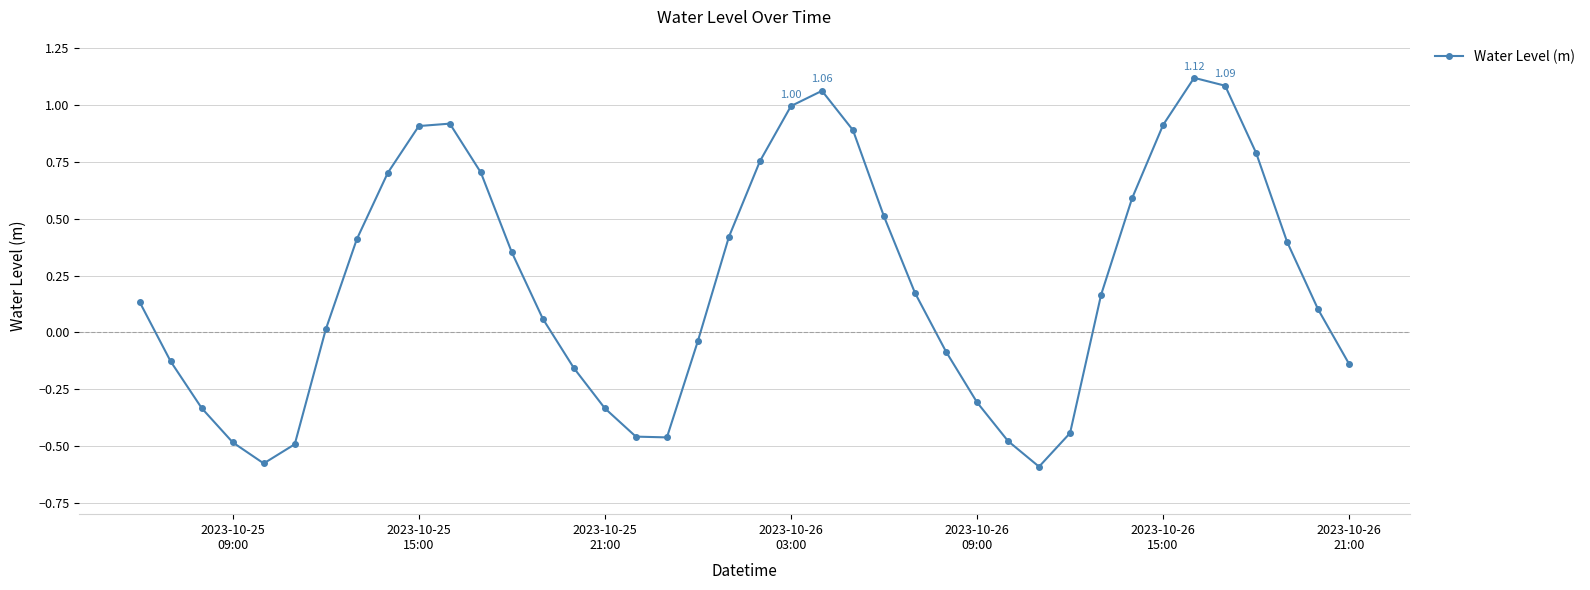

What is the difference between the maximum and minimum values?

1.7